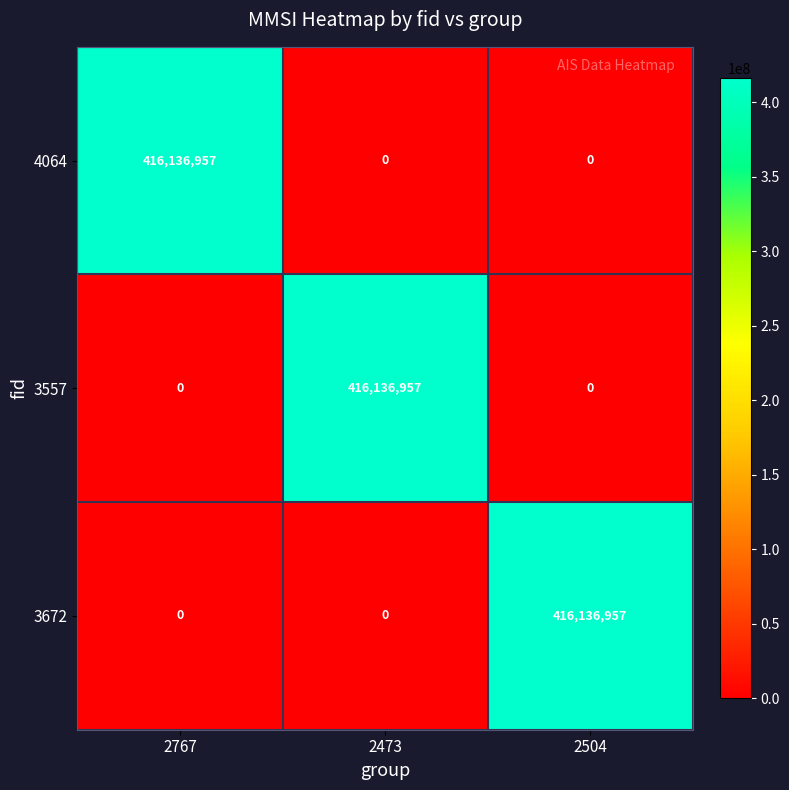

What is the difference between the maximum and second lowest values in the 4064 series?

416136957